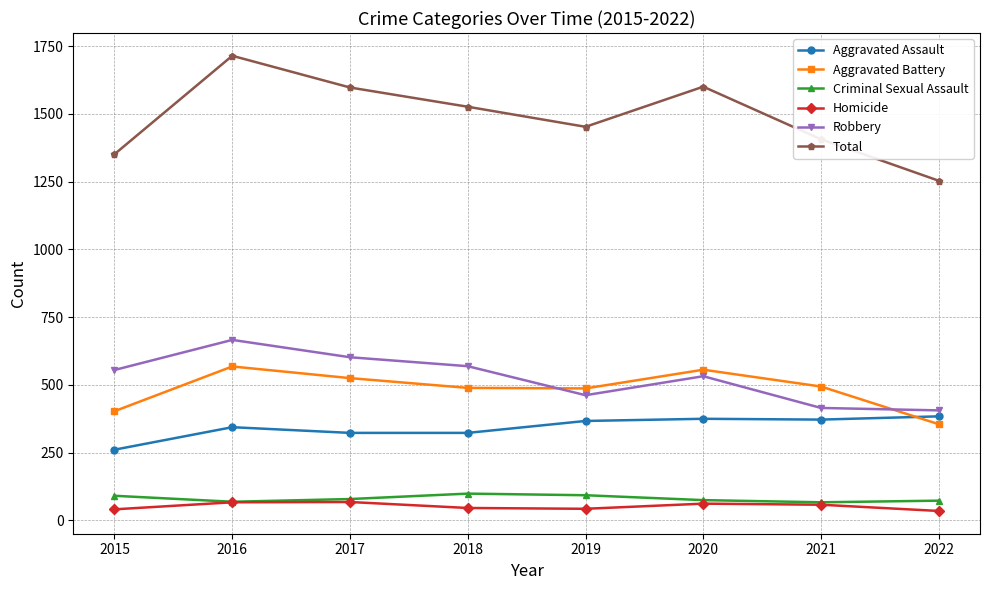

True or false: Homicide has more than 0 points higher than both neighbors.

True